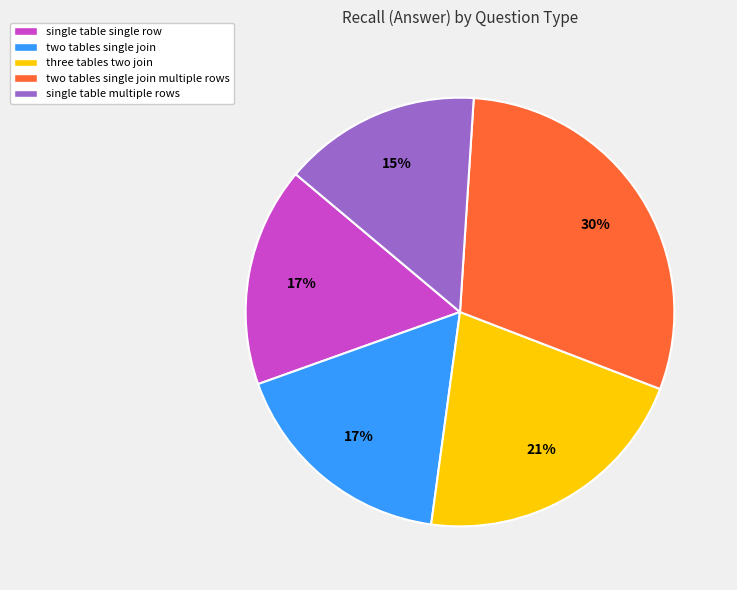

Do two tables single join multiple rows and two tables single join together represent more than half of the pie?

No